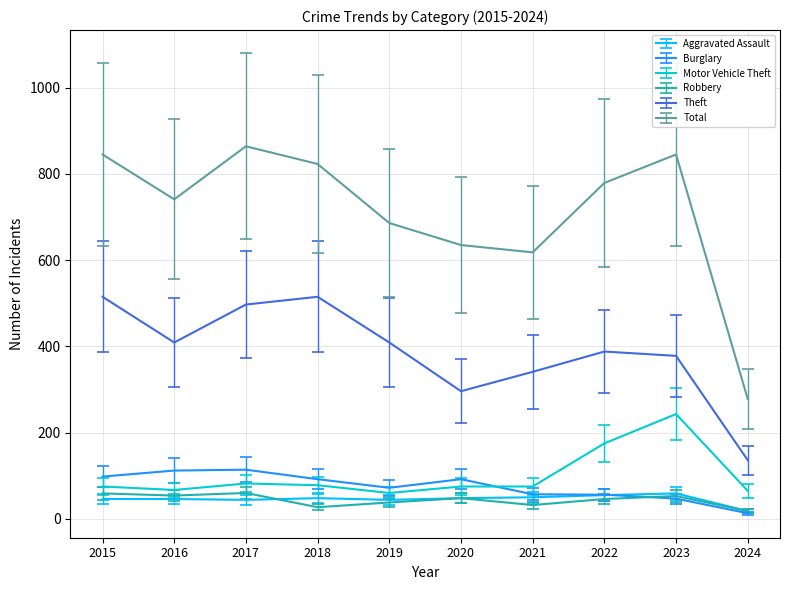

Where is the first local minimum for Burglary?

2019